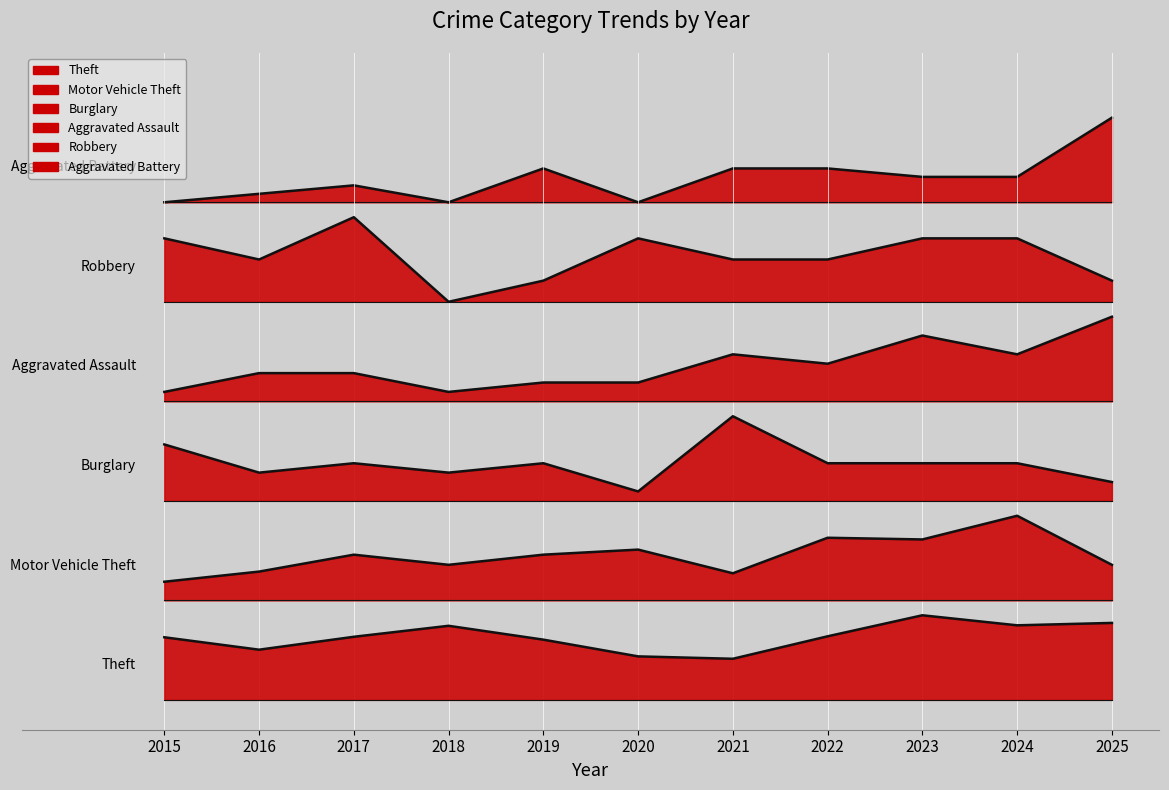

True or false: Robbery and Aggravated Assault intersect in this chart.

False